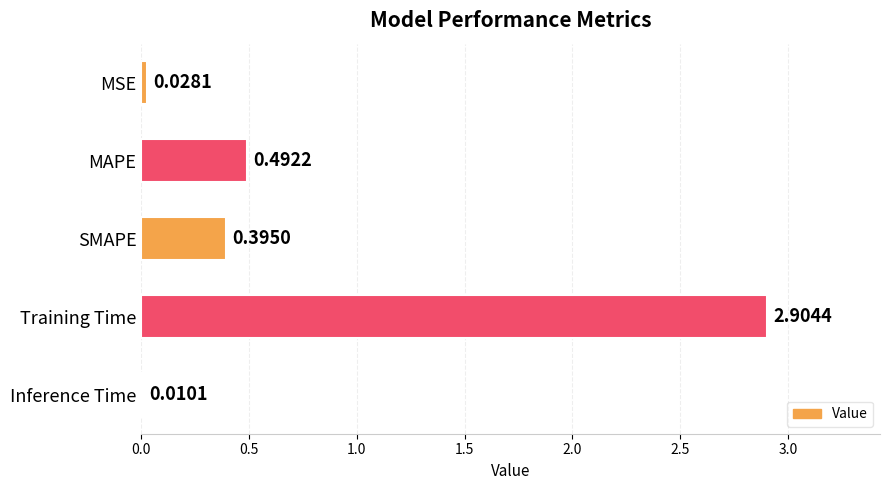

How many series are shown in this chart?

1